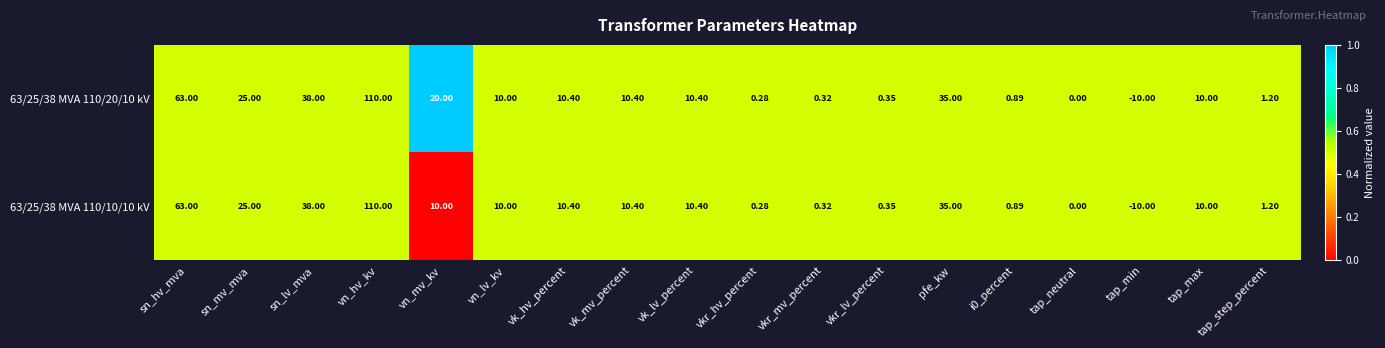

Is the value of 63/25/38 MVA 110/20/10 kV at vk_mv_percent greater than the value of 63/25/38 MVA 110/10/10 kV at tap_neutral?

Yes